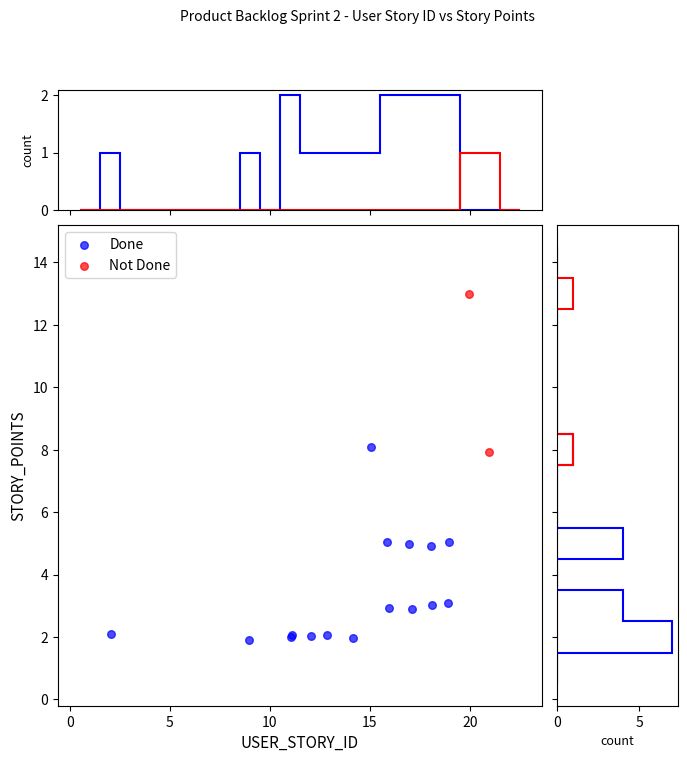

Which series reaches the maximum Y coordinate?

Not Done